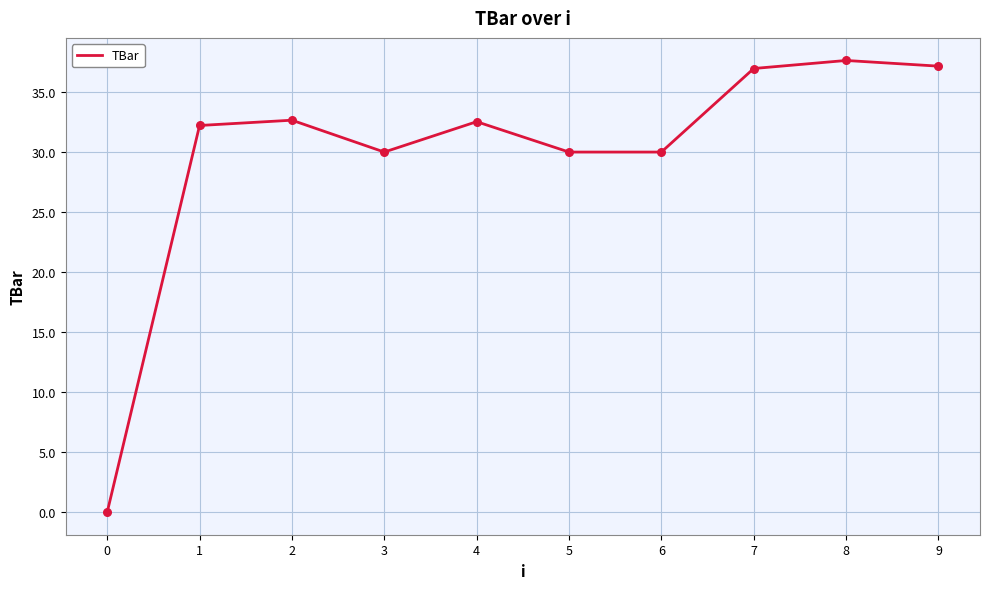

Which has a higher value, 3 or 8?

8